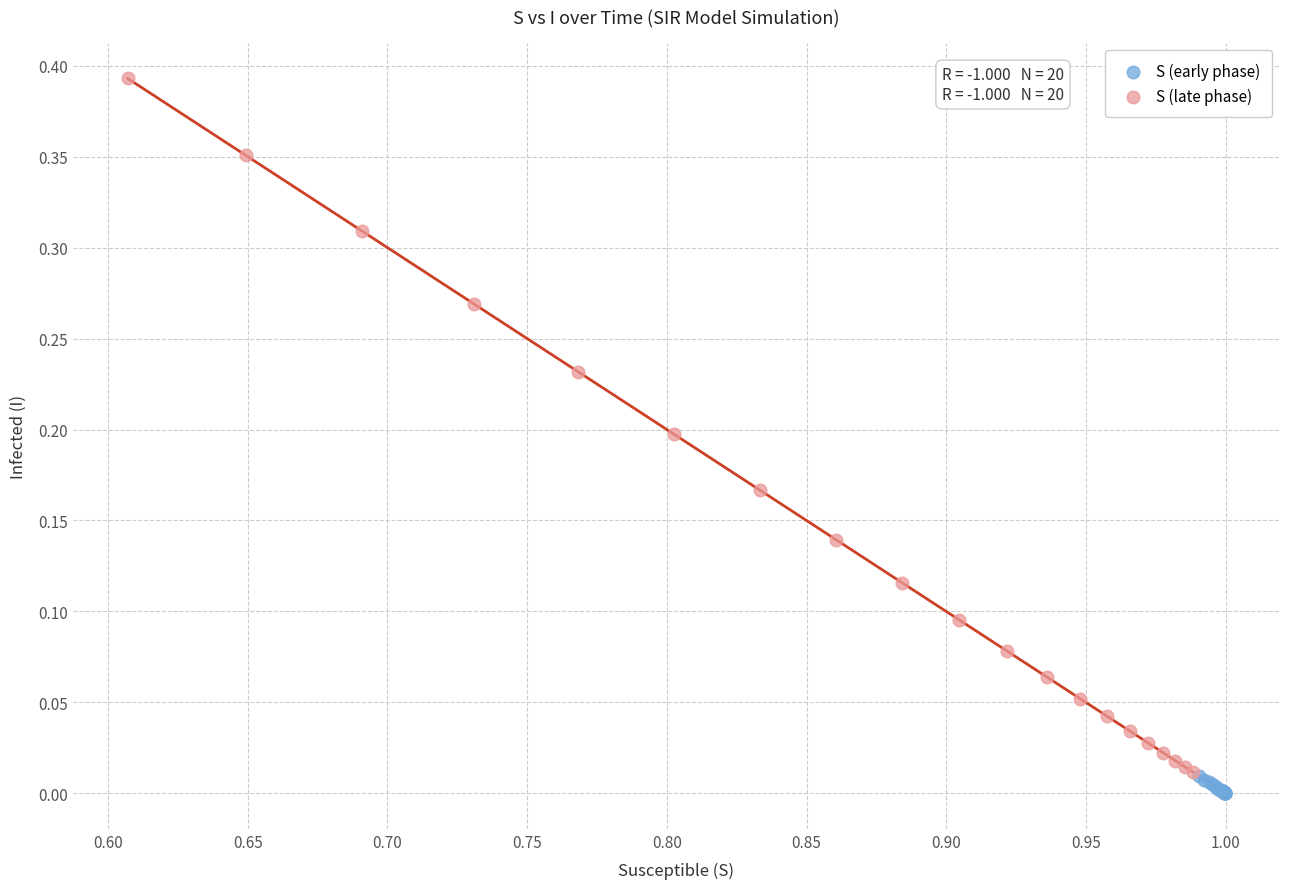

Which series has the largest Y range (max minus min)?

S (late phase)